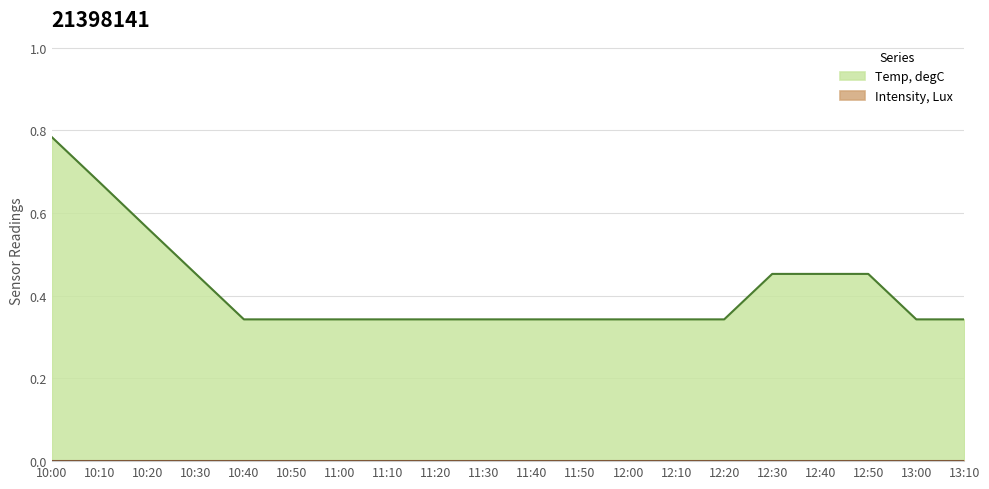

What position from the right is 12:30?

5